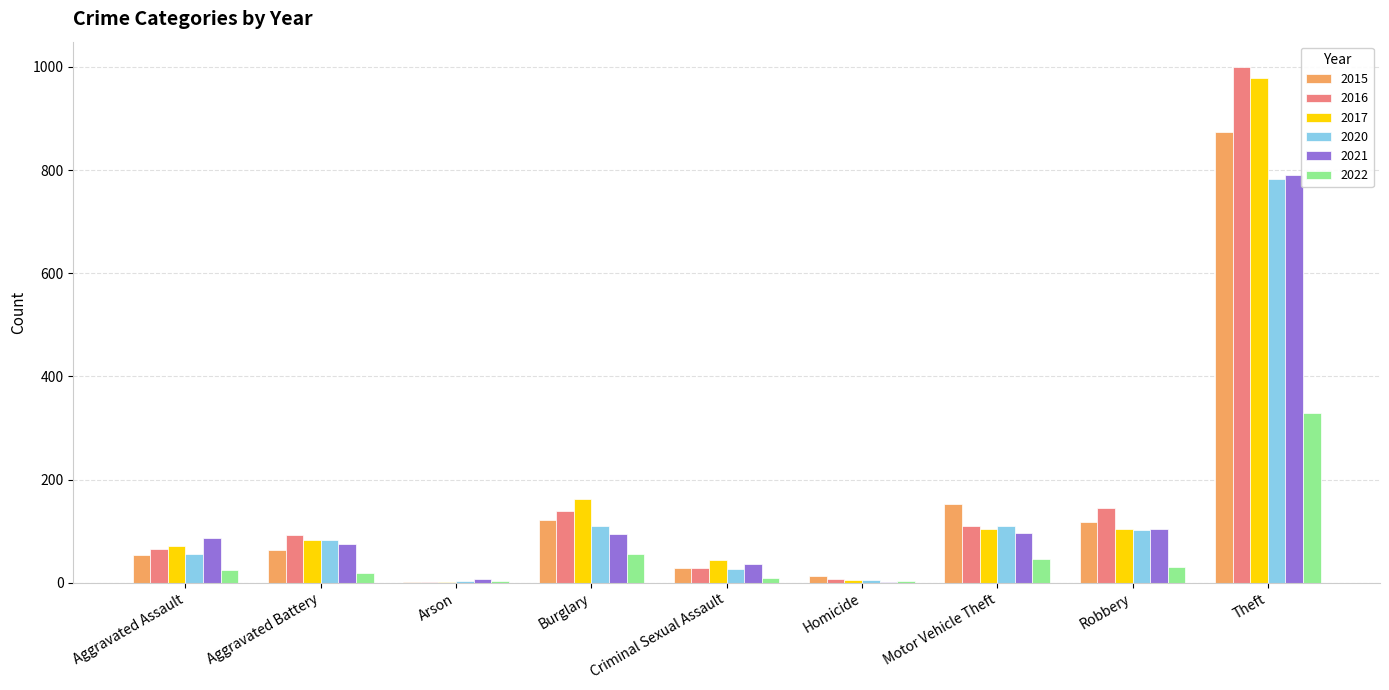

True or false: 2015 has a value of 87 at Aggravated Assault.

False